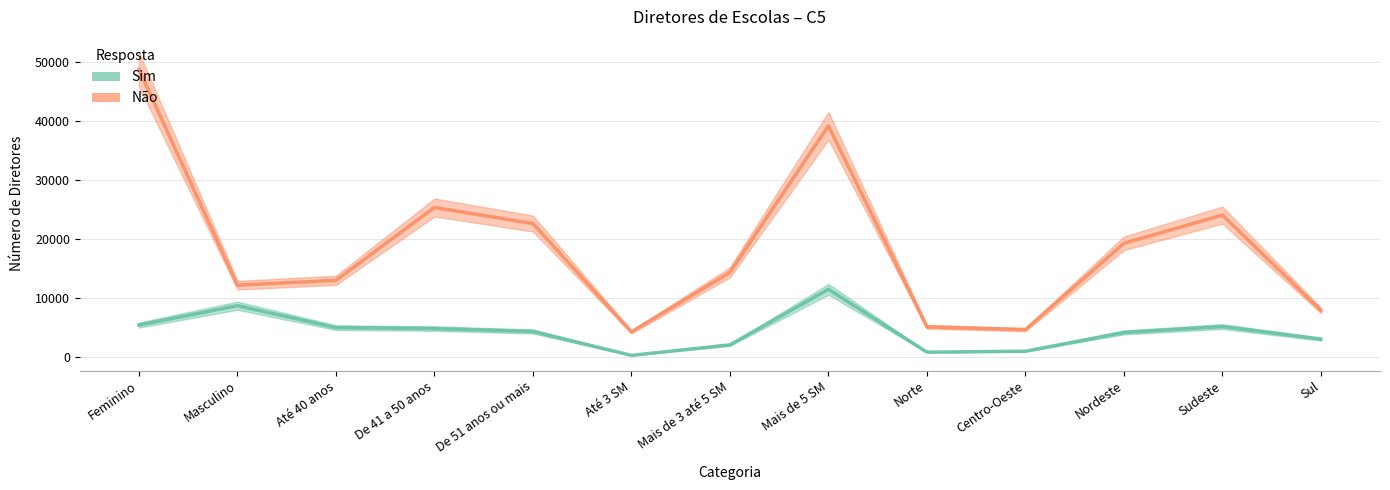

True or false: Não and Sim cross at least once.

False